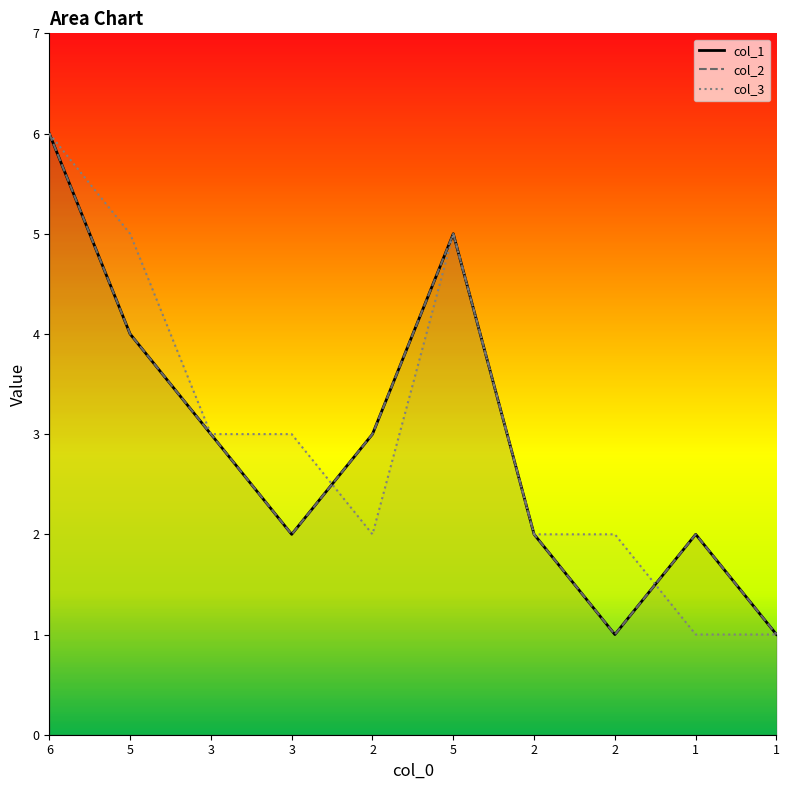

How many times do col_2_line and col_3_line cross each other?

2